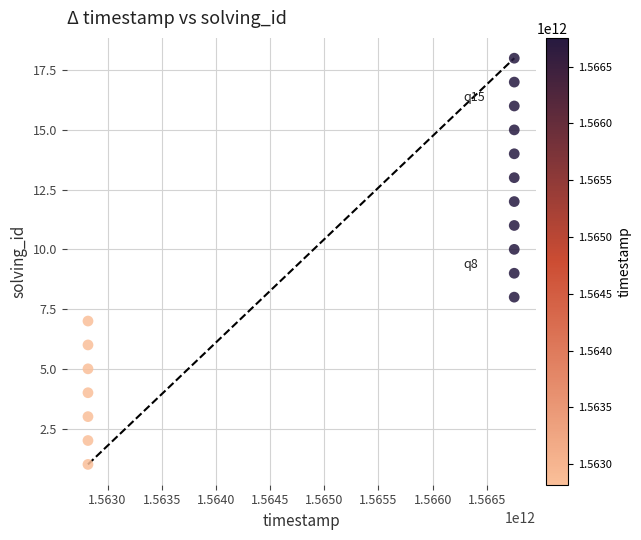

What is the range of Y values (max minus min)?

17